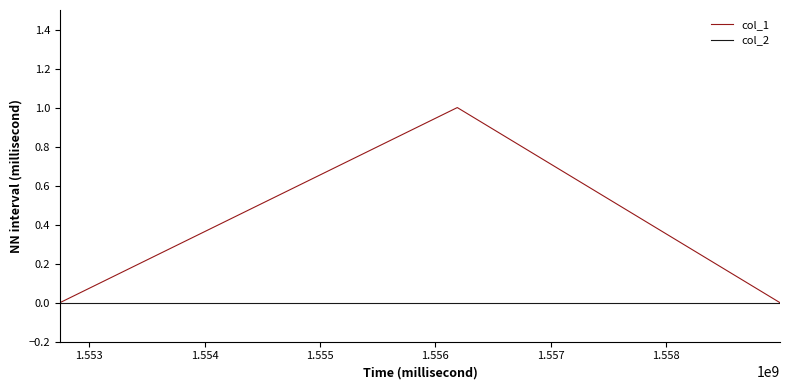

Rank the series by their maximum value, from lowest to highest.

col_2, col_1